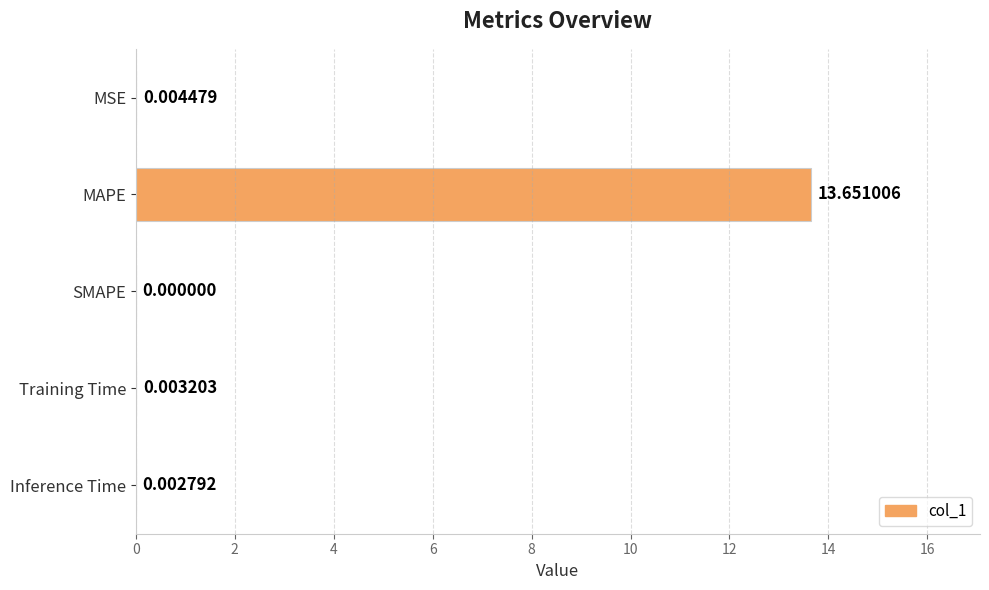

What is the sum of the values at SMAPE and MAPE?

13.7